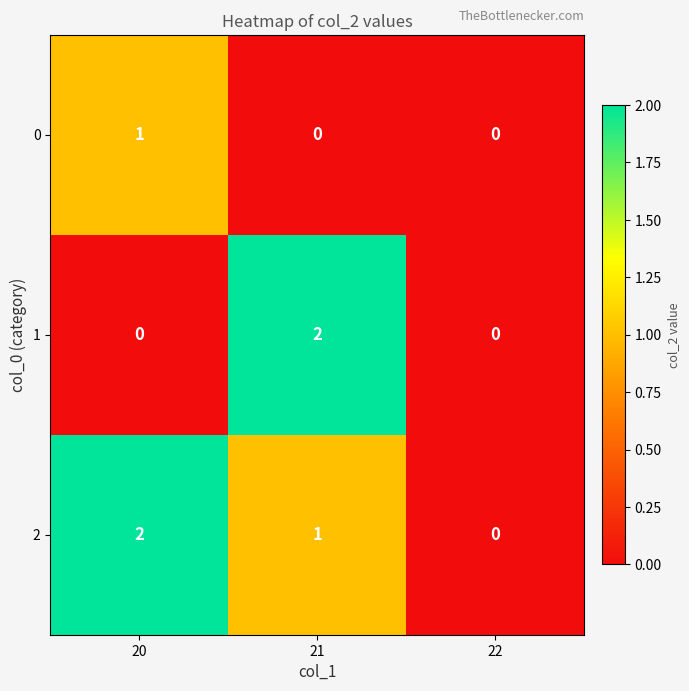

How many values in the 2 series are below 1?

1